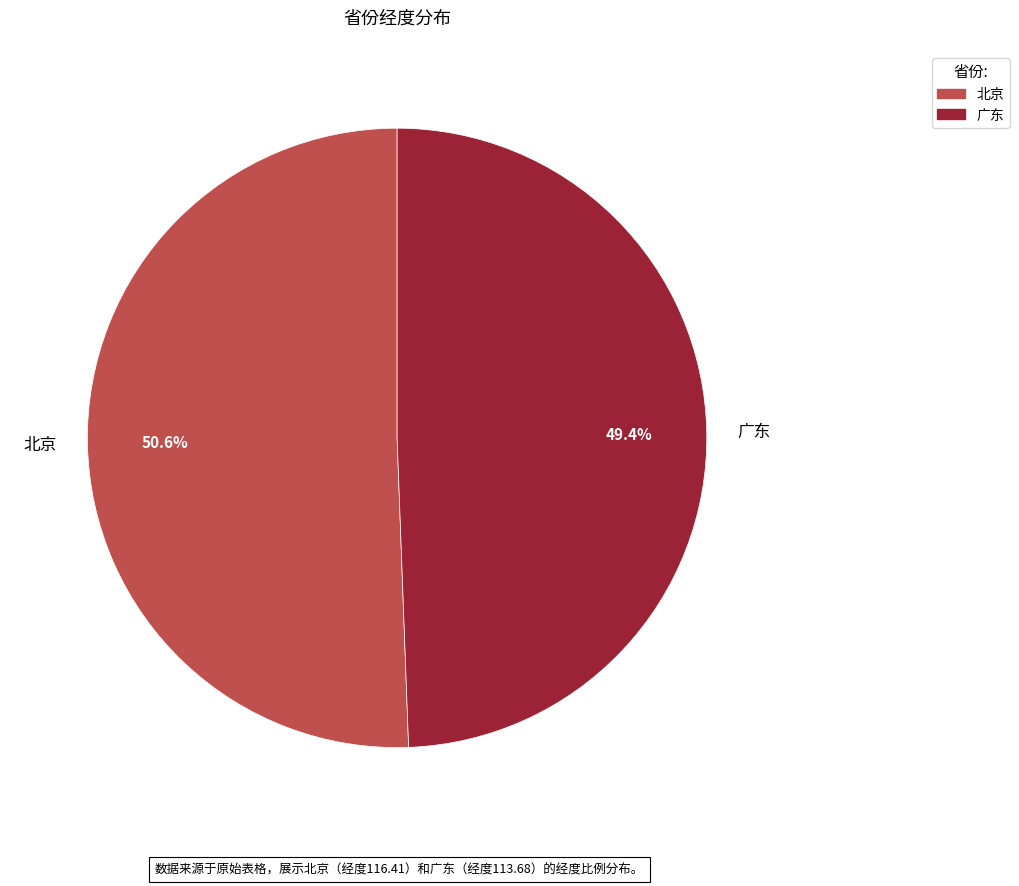

Does any single category account for the majority?

Yes